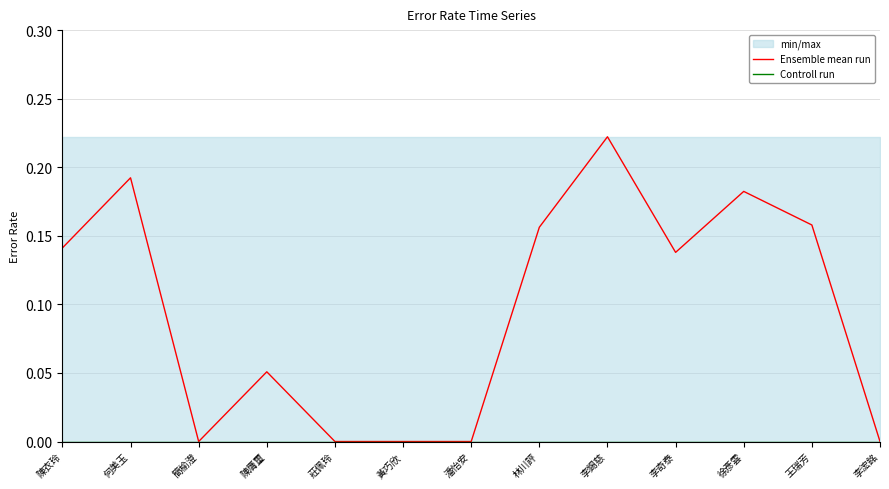

Which category has the lowest value in the Controll run series?

陳衣玲